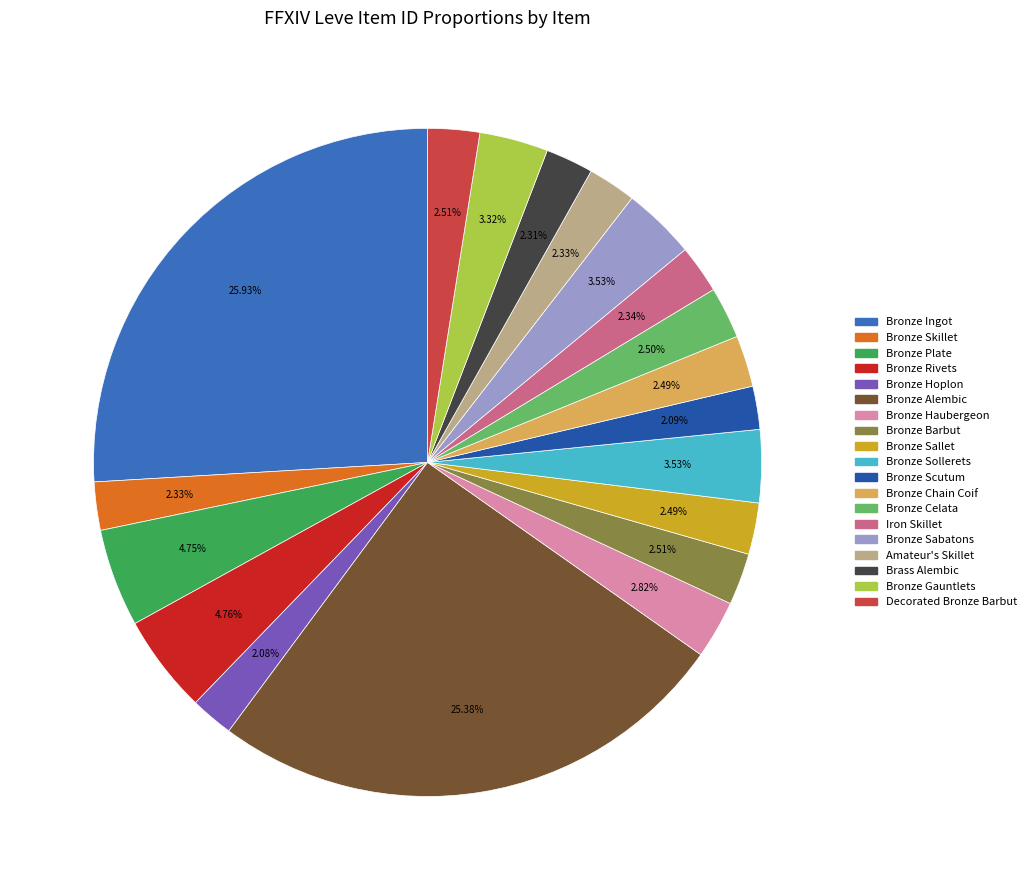

How many segments does this pie chart have?

19